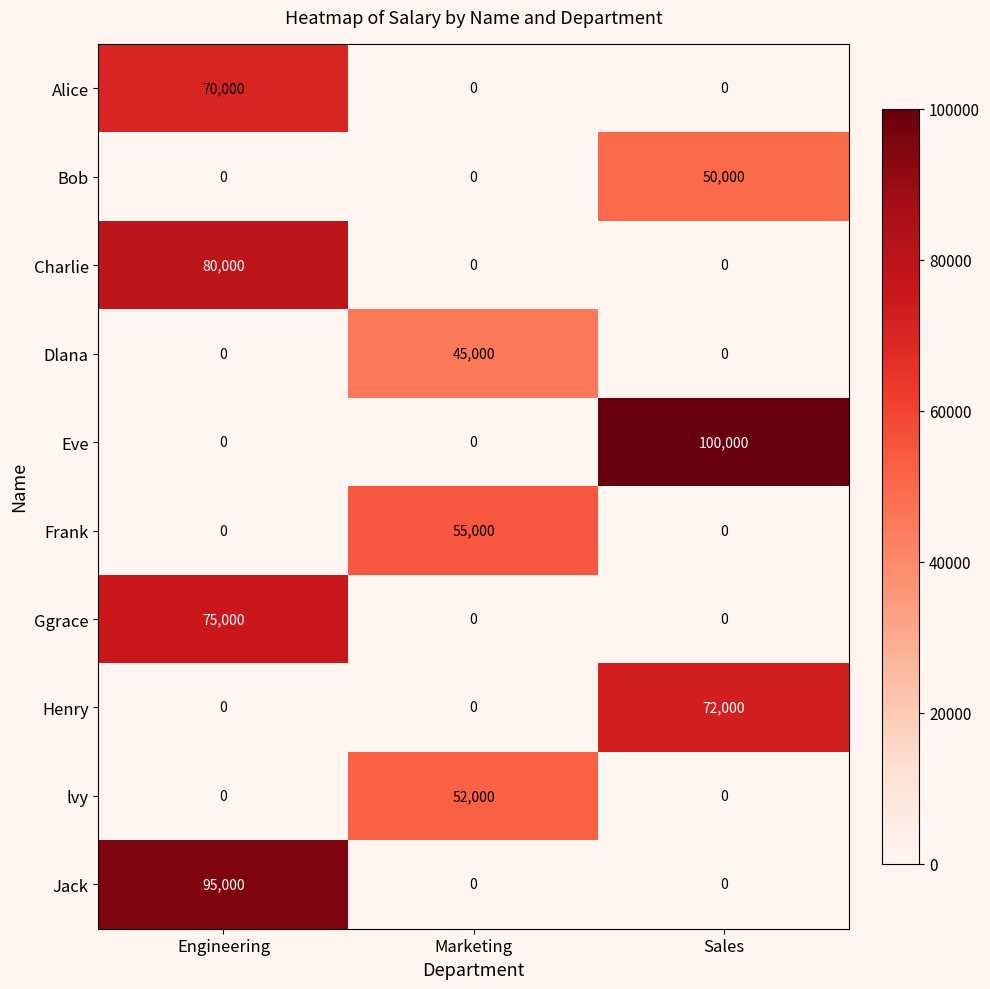

What is the difference between the maximum and second lowest values in the Dlana series?

45000